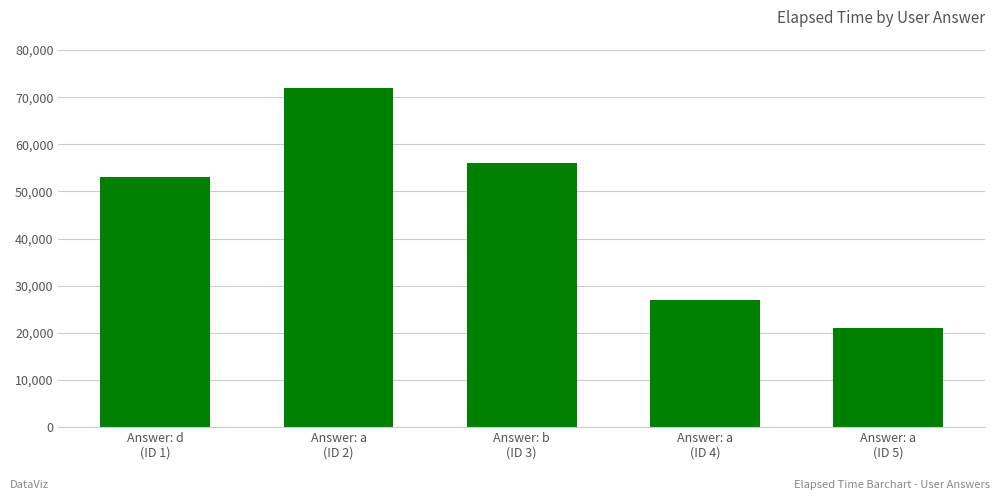

What is the value of the 4th bar from the left?

27000